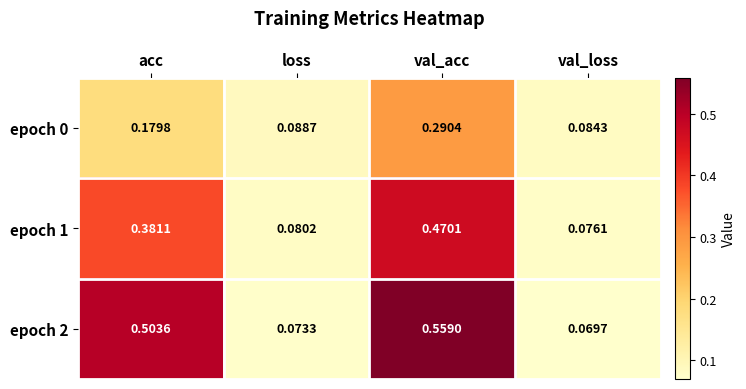

Rank the categories by epoch 1 value from lowest to highest.

val_loss, loss, acc, val_acc